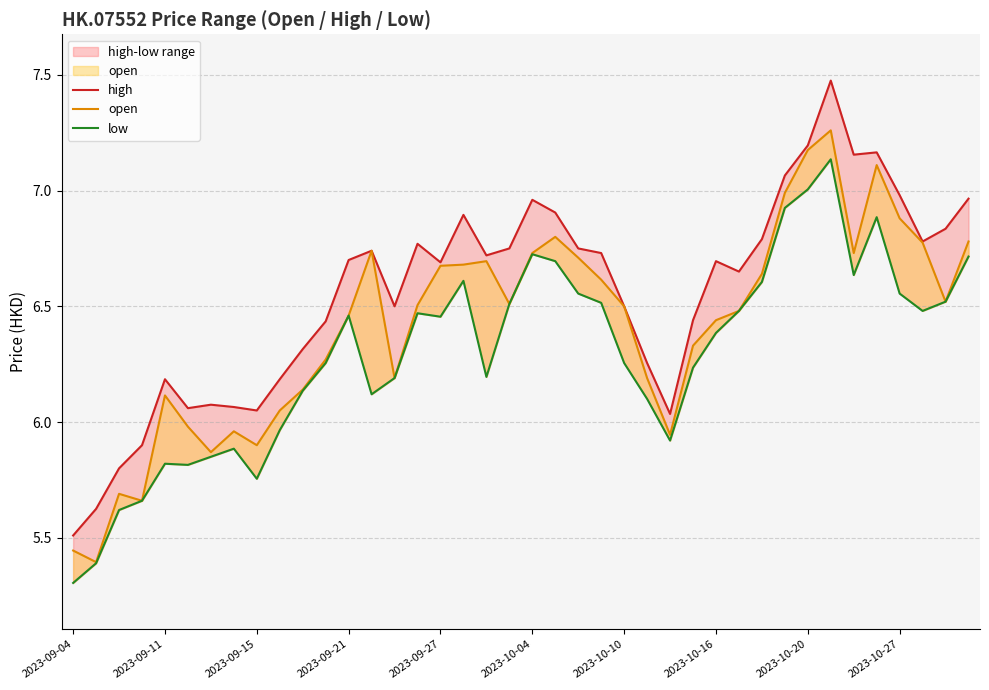

Read the high value at 2023-10-04.

7.0